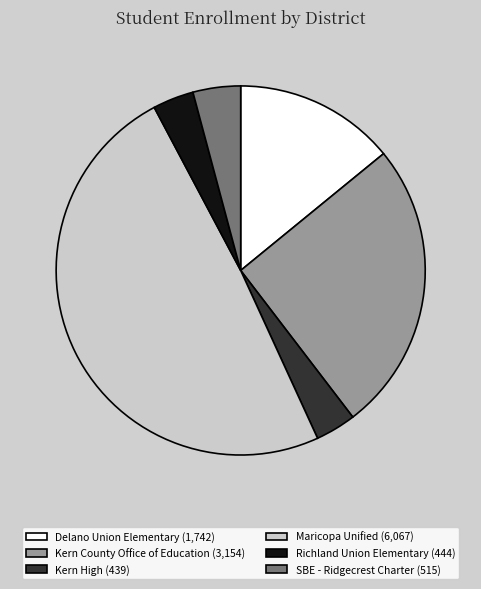

Approximately how many times larger is the value at Maricopa Unified compared to Delano Union Elementary?

3.5